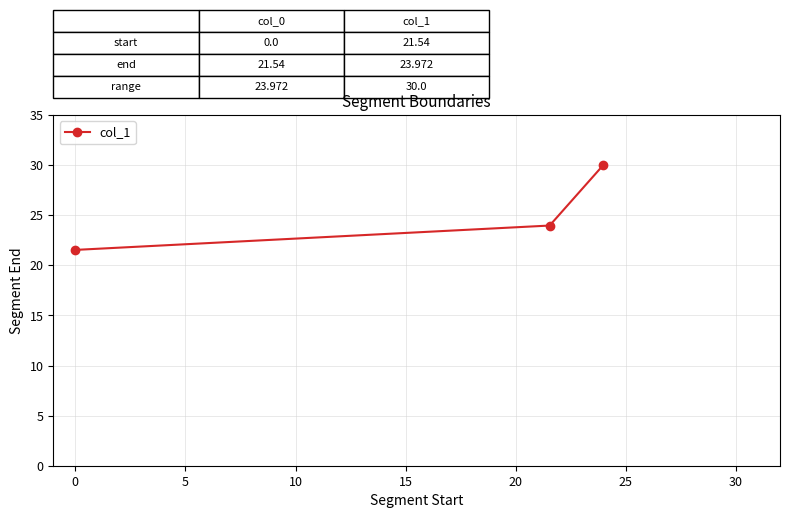

What is the value of the 2nd point from the left?

24.0